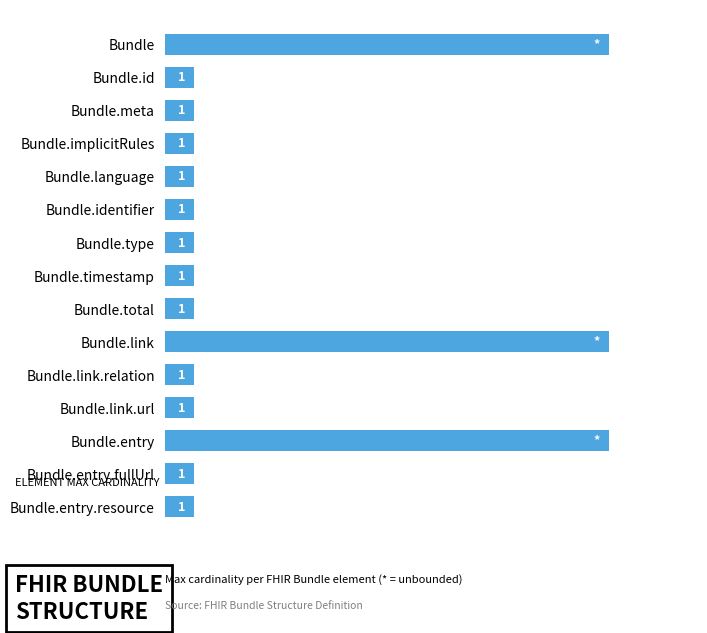

Between Bundle.id and Bundle.link, which is larger?

Bundle.link